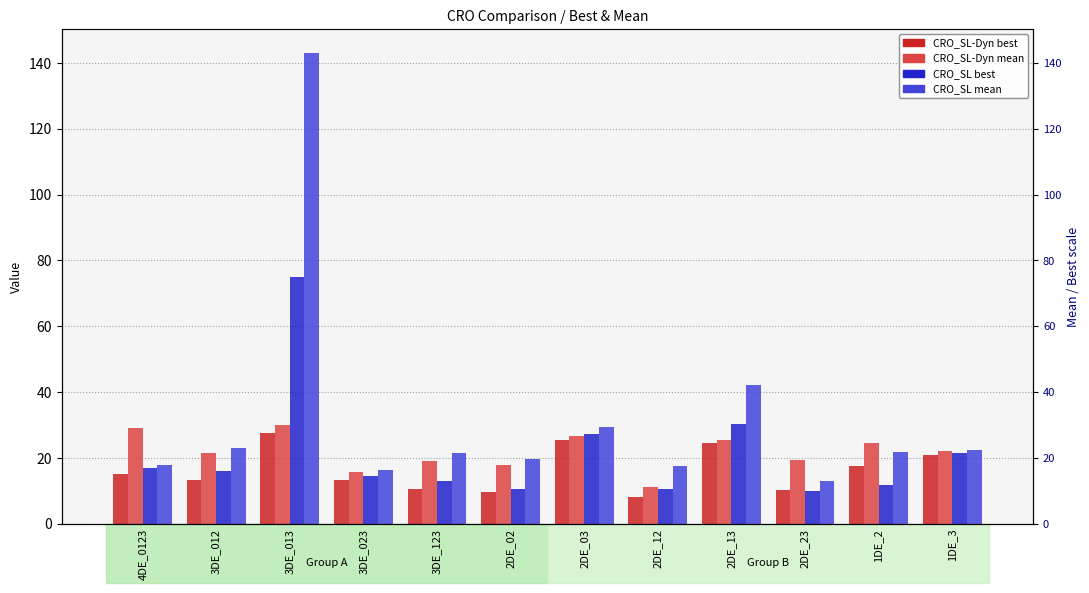

Which series has the largest total across all categories?

CRO_SL mean